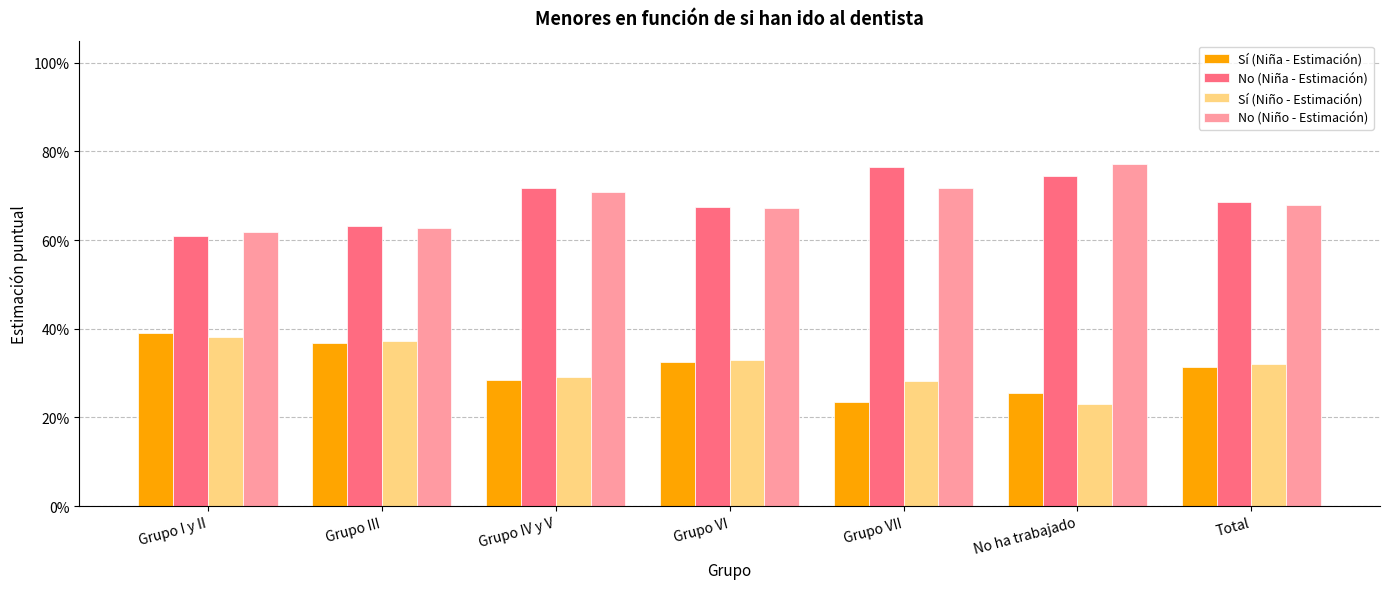

What is the difference between the Sí (Niña - Estimación) values at Grupo III and No ha trabajado?

0.1